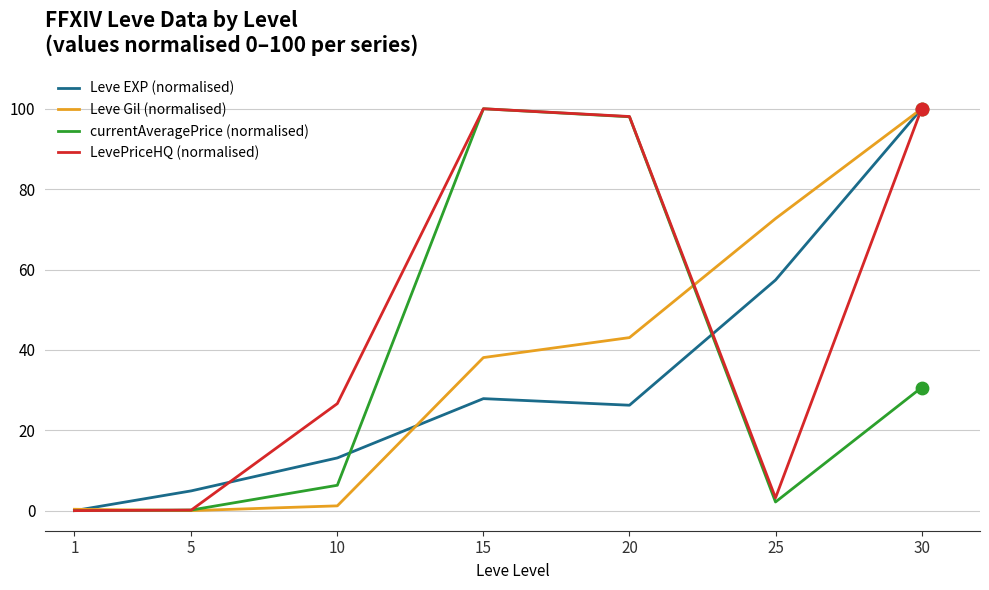

At which category is the sum across all series the highest?

30